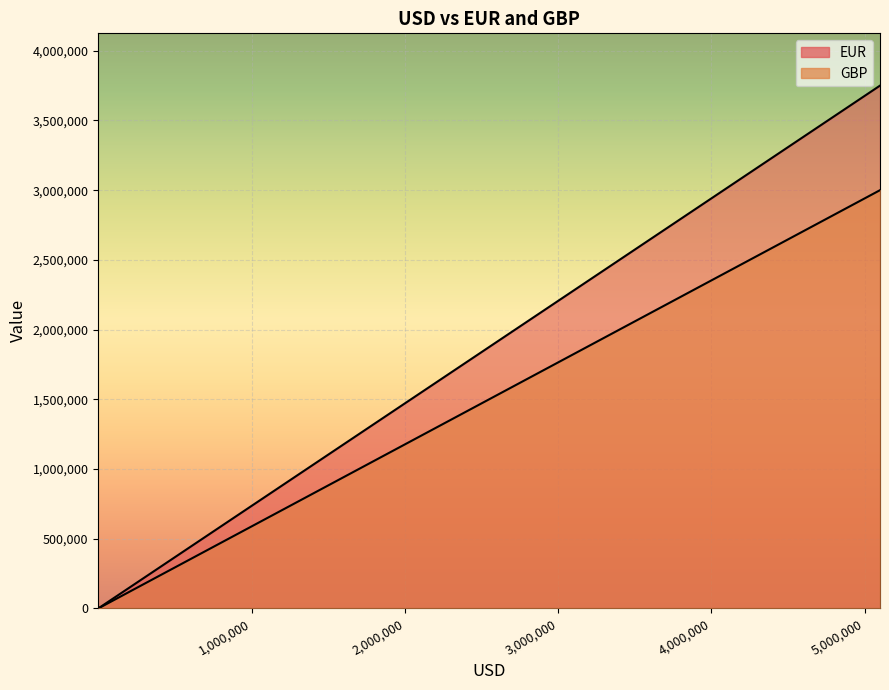

How many lines are shown in the chart?

2